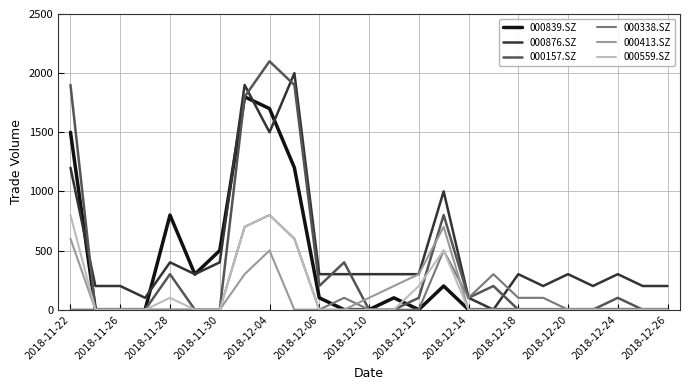

Reading left to right, extract all data points from this chart.

000839.SZ: 1500	0	0	0	800	300	500	1800	1700	1200	100	0	0	100	0	200	0	0	0	0	0	0	0	0	0
000876.SZ: 1200	200	200	100	400	300	400	1900	1500	2000	300	300	300	300	300	1000	100	0	300	200	300	200	300	200	200
000157.SZ: 1900	0	0	0	300	0	0	1800	2100	1900	200	400	0	0	100	800	100	200	0	0	0	0	100	0	0
000338.SZ: 0	0	0	0	0	0	0	700	800	600	0	100	0	0	0	500	100	300	100	100	0	0	0	0	0
000413.SZ: 600	0	0	0	0	0	0	300	500	0	0	0	100	200	300	700	0	0	0	0	0	0	0	0	0
000559.SZ: 800	0	0	0	100	0	0	700	800	600	0	0	0	0	200	500	0	0	0	0	0	0	0	0	0